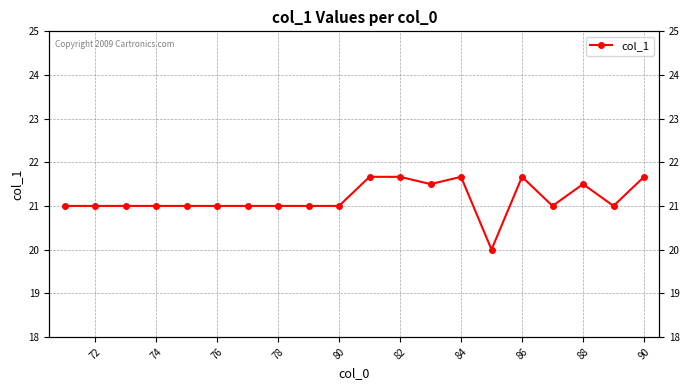

How many interior local peaks (higher than both neighbors) does the data have?

3